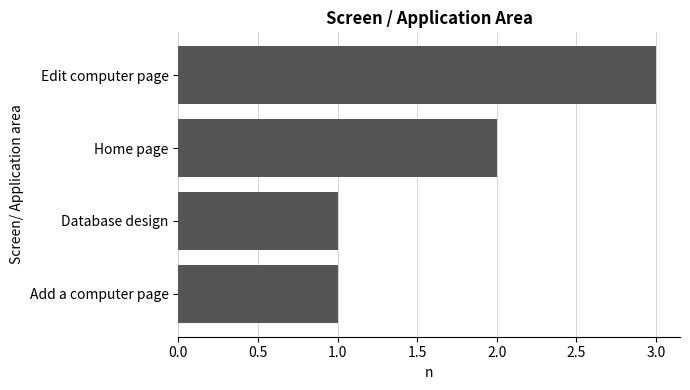

Is it true that the value at Home page is 1?

False